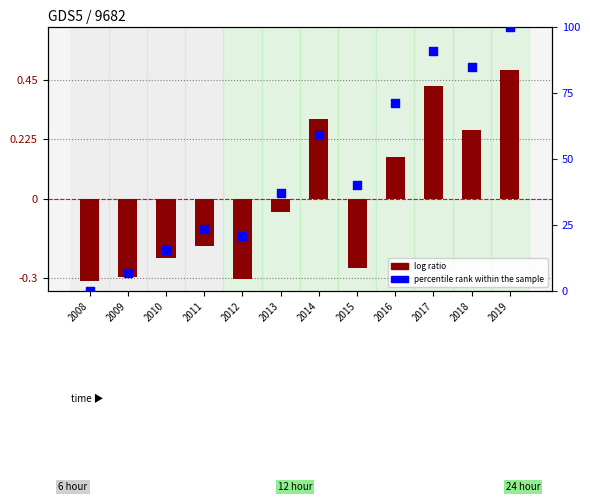

Is the value of log ratio at 2008 greater than the value of percentile rank within the sample at 2018?

No